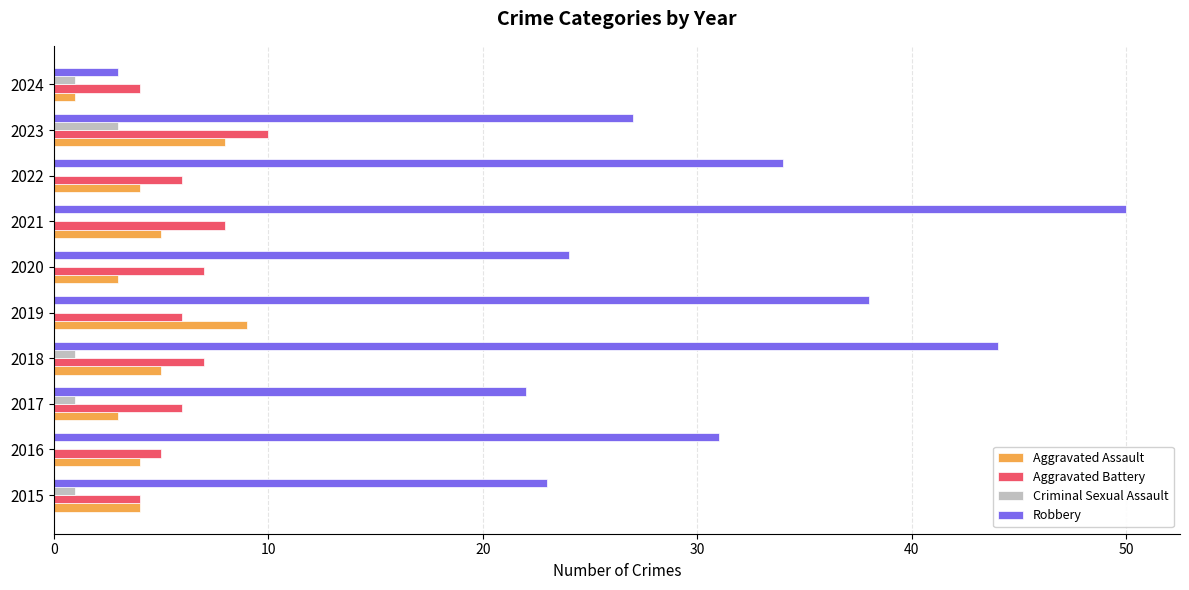

Which series has the largest total across all categories?

Robbery